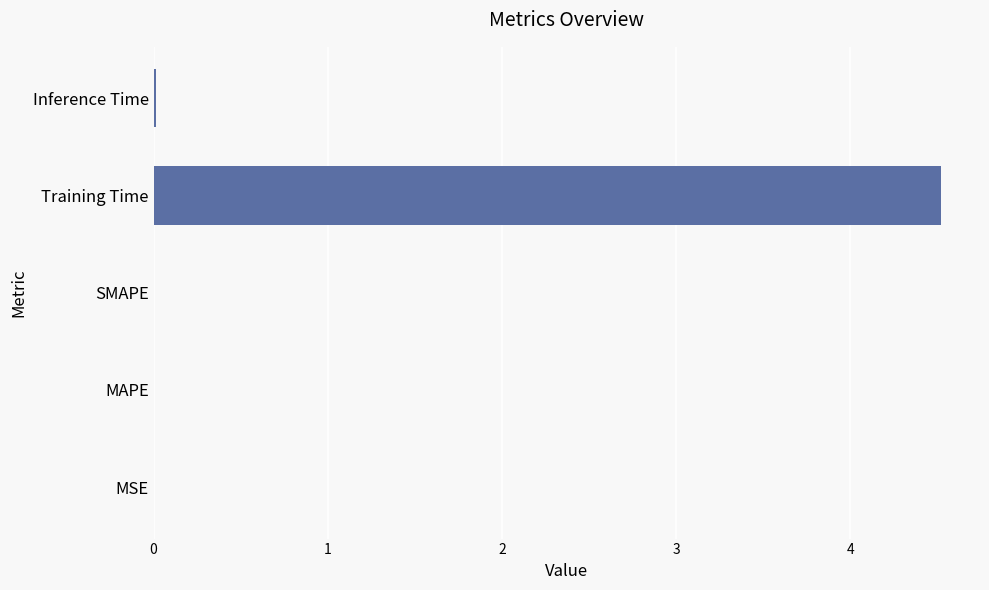

What is the sum of all values?

4.5